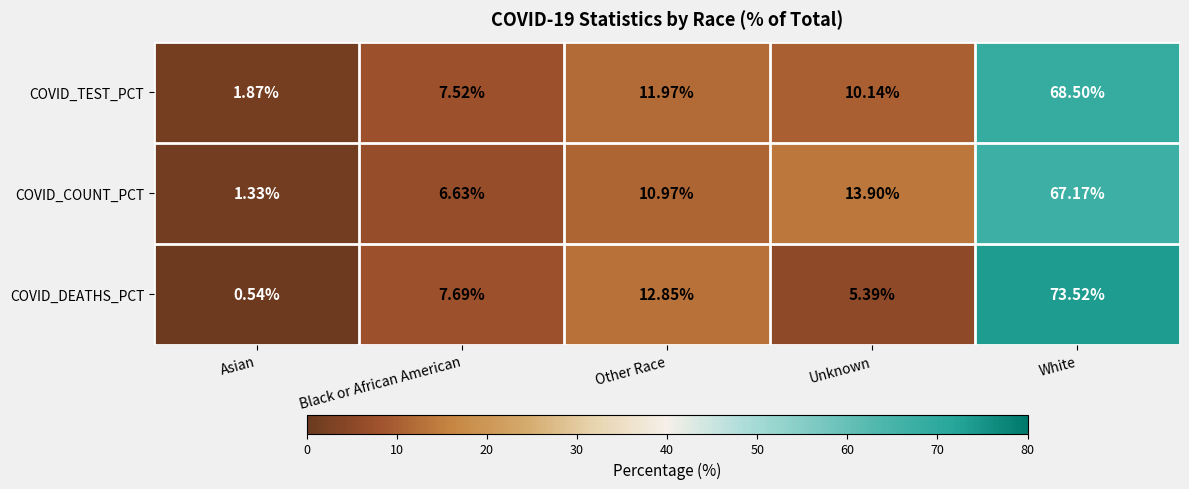

Where is COVID_COUNT_PCT nearest to the value 34?

Unknown